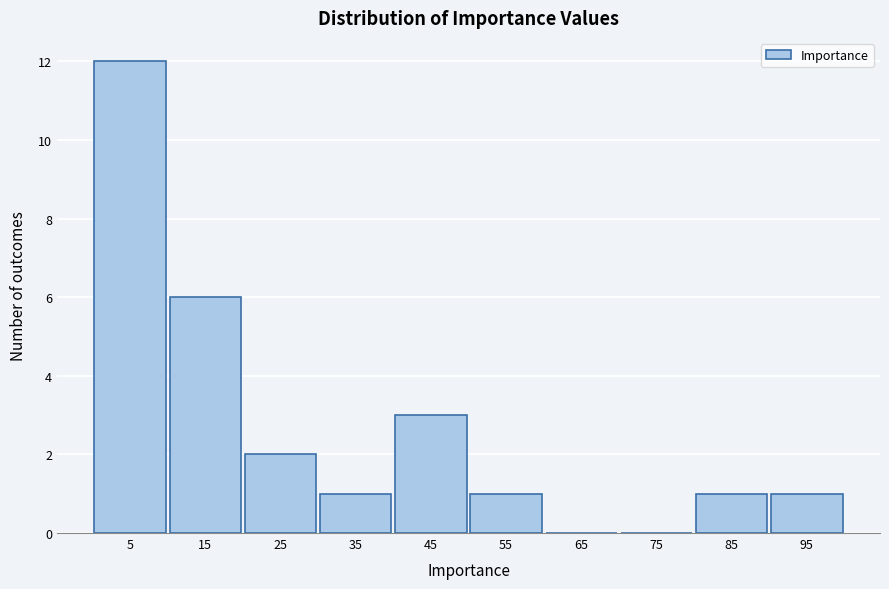

Reading left to right, transcribe this chart: for each bar, give the range it covers on the x-axis and its height. The values are not printed on the chart, so give them approximately, as read against the axis.

0 to 10: 12
10 to 20: 6
20 to 30: 2
30 to 40: 1
40 to 50: 3
50 to 60: 1
60 to 70: 0
70 to 80: 0
80 to 90: 1
90 to 100: 1